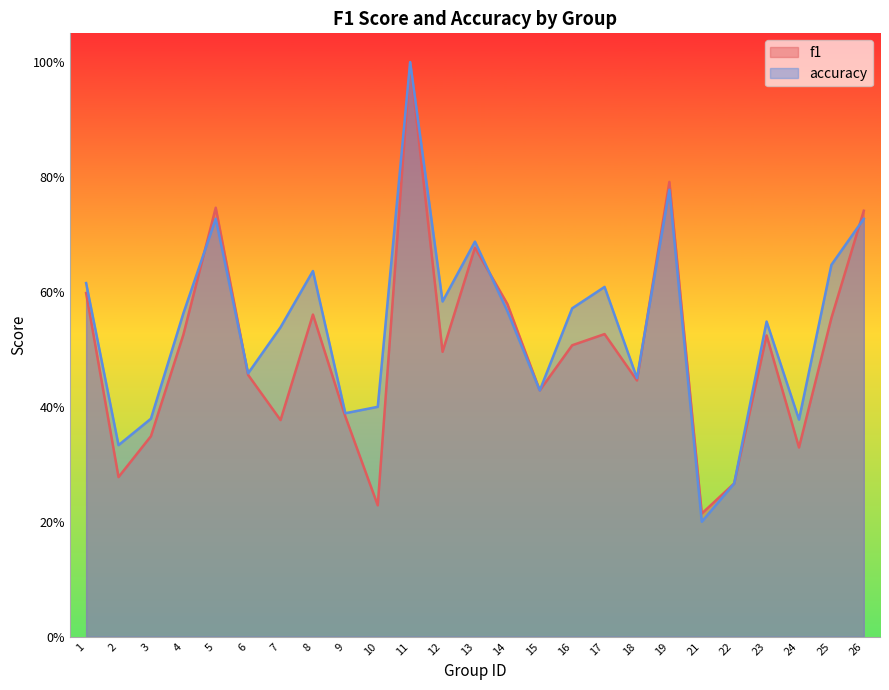

Which series has the largest range (max minus min)?

accuracy